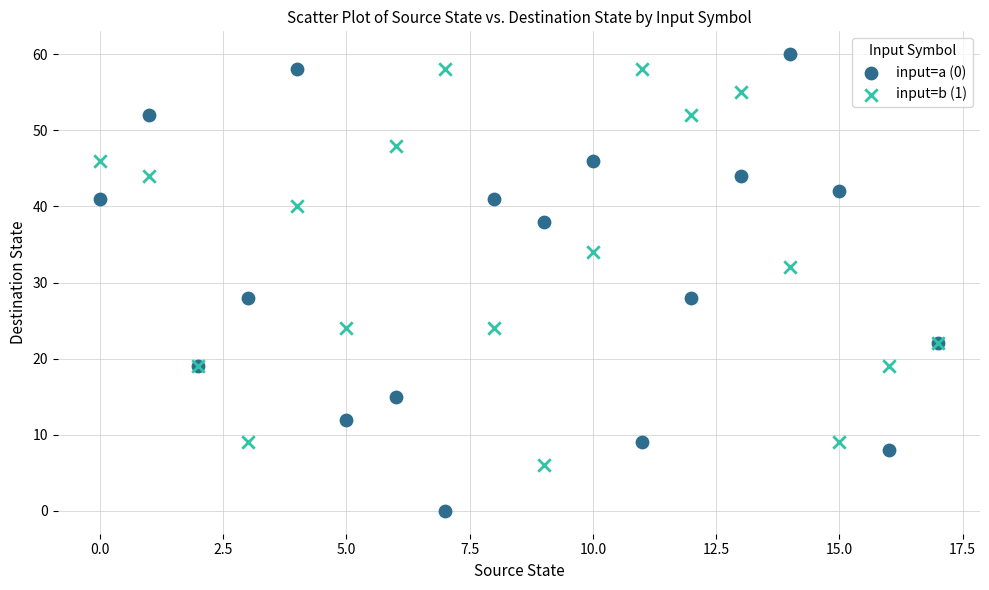

Which series reaches the minimum Y coordinate?

input=a (0)